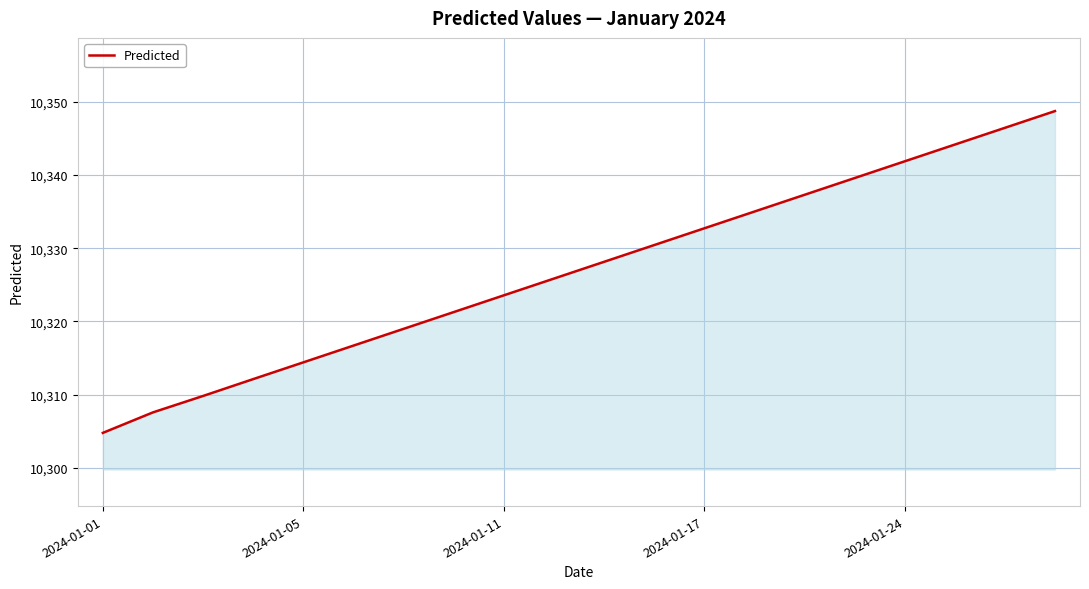

What is the minimum value shown in the chart?

10304.8